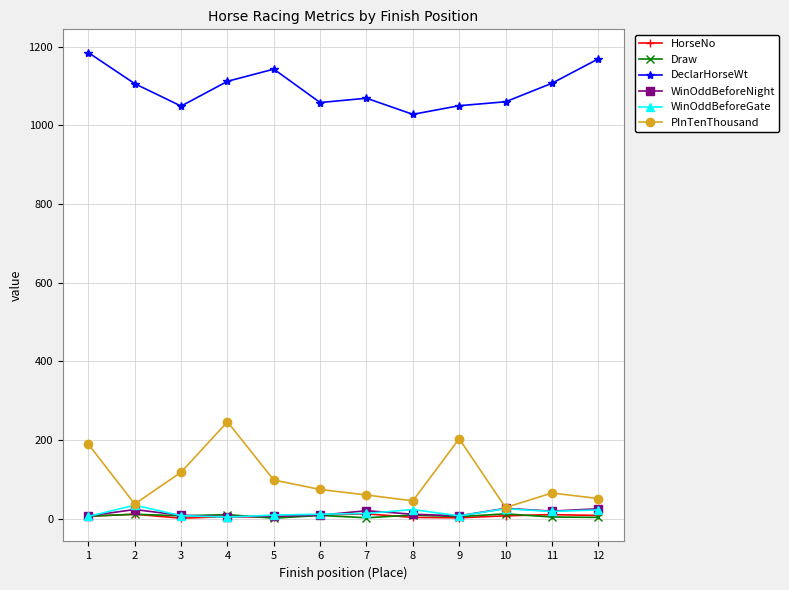

What value does the WinOddBeforeGate series have at 2?

34.0